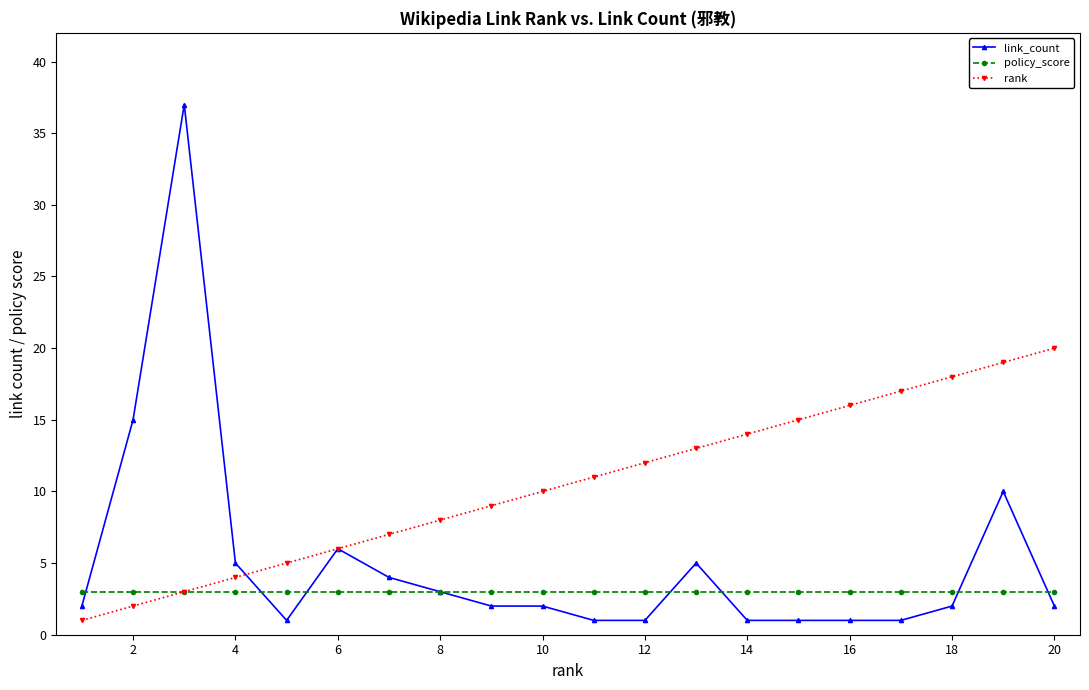

Which series has the largest total across all categories?

rank